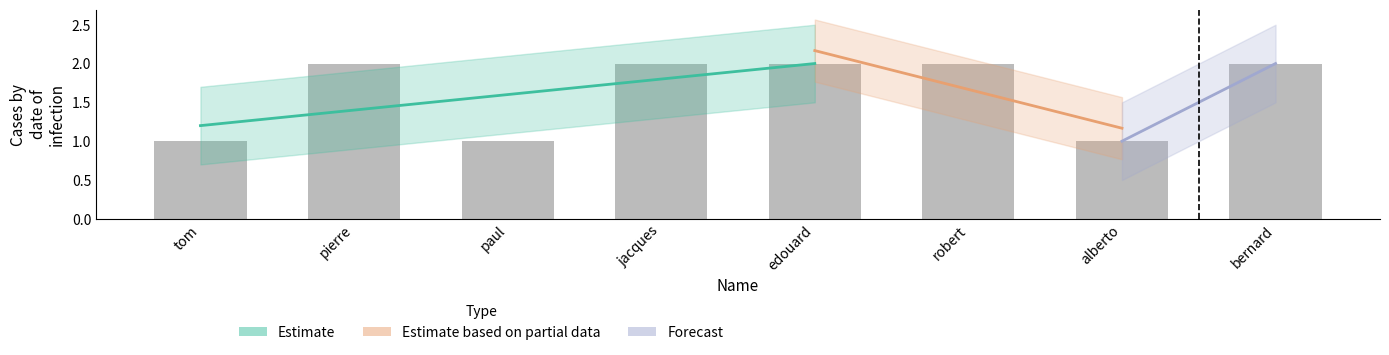

Is it true that the value at edouard is 2?

True